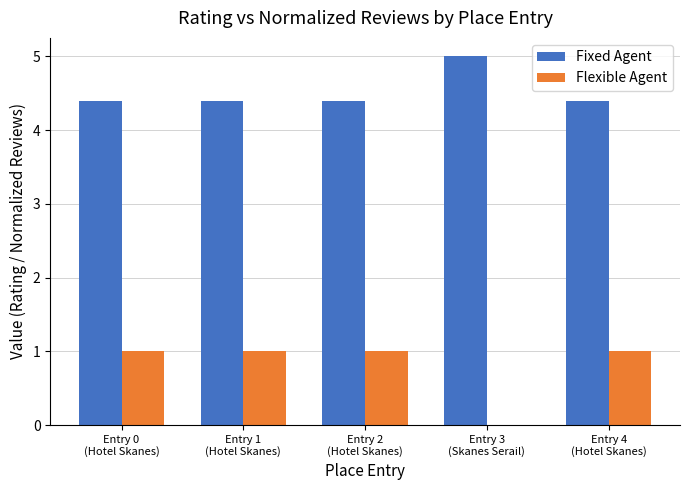

What is the highest value of the Fixed Agent series?

5.0